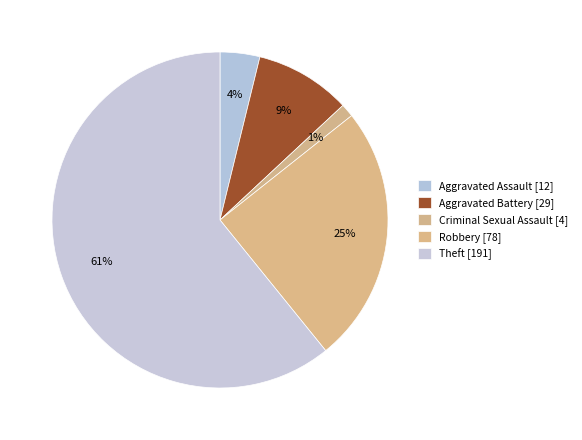

Count the number of slices in the pie.

5